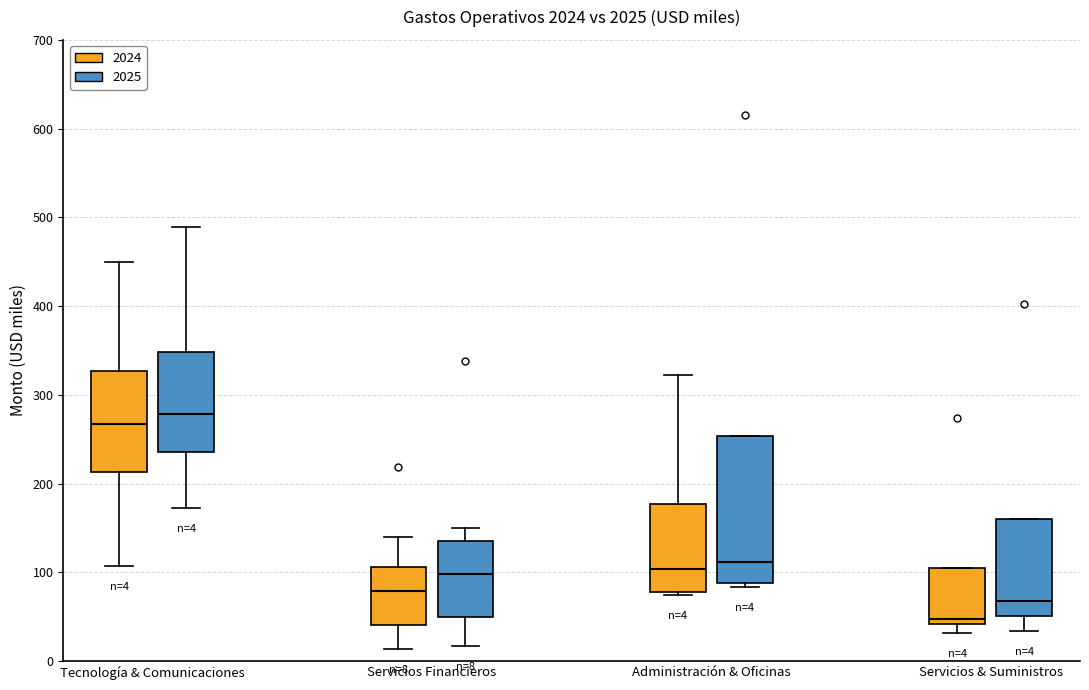

Which box is the tallest, from its lower edge to its upper edge?

Administración & Oficinas (2025)